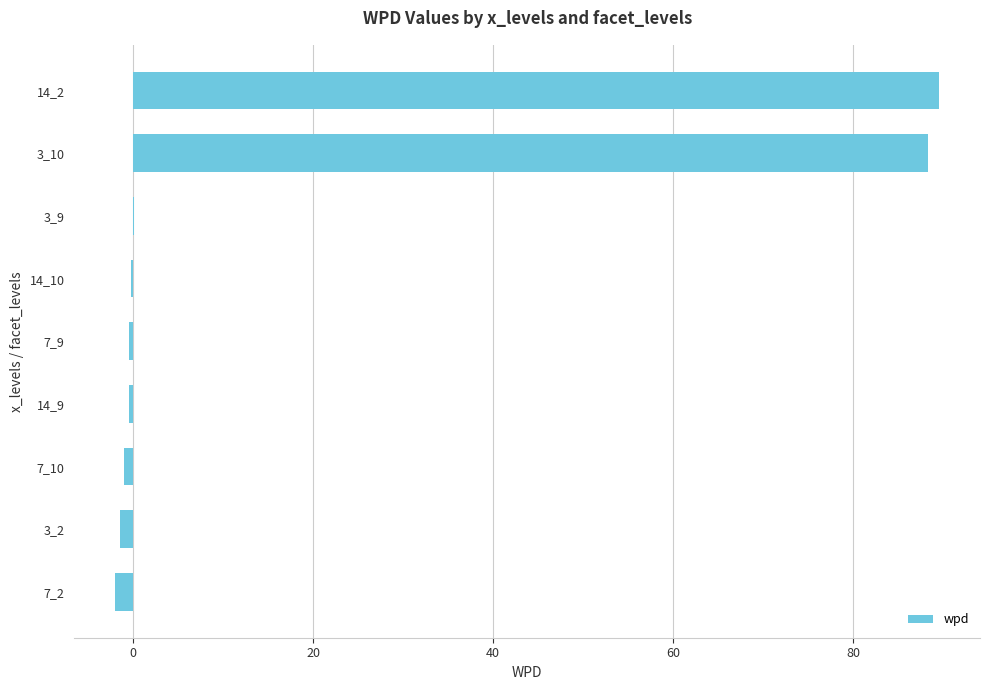

Is it true that the value at 3_10 is 33.8?

False